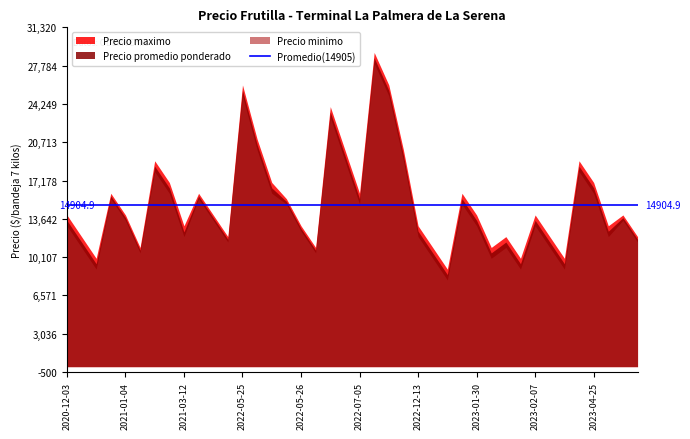

What is the minimum value for Precio promedio ponderado?

8500